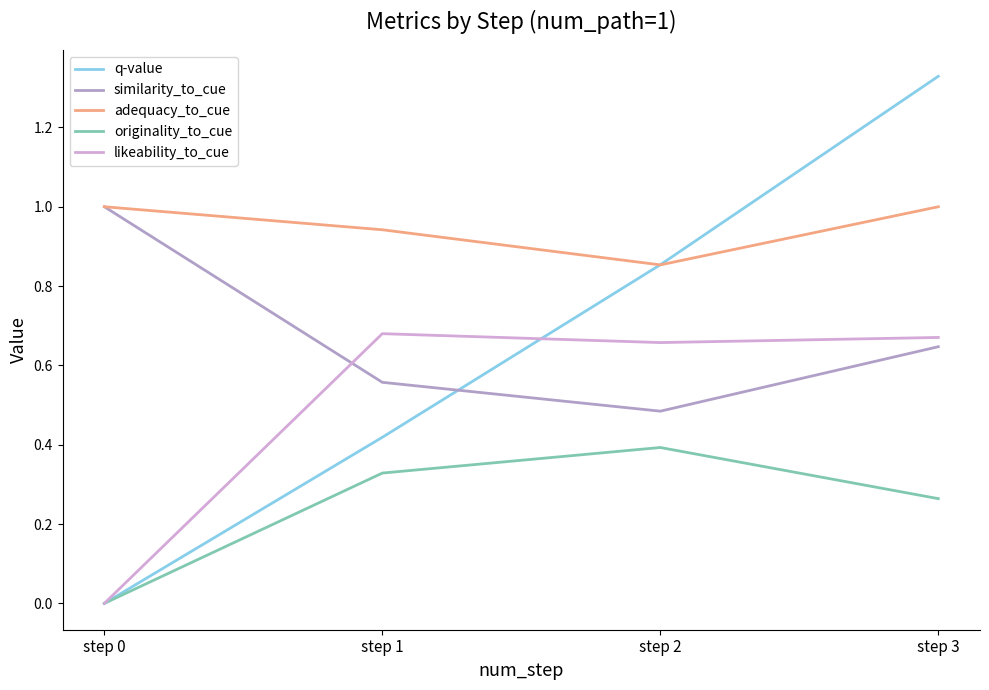

What is the difference between the second highest and second lowest values in the originality_to_cue series?

0.1